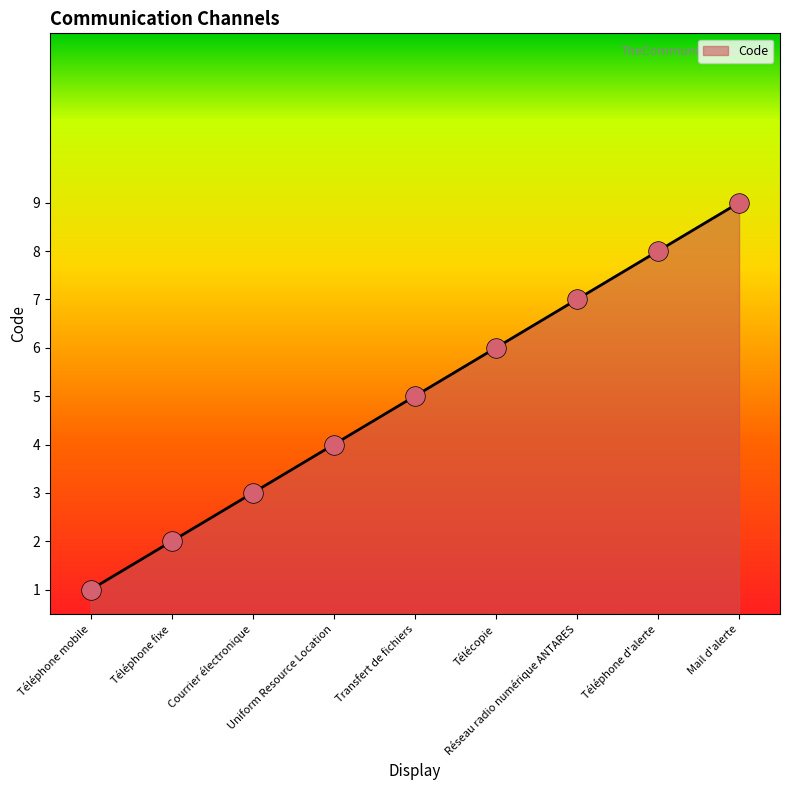

What is the difference between the maximum and minimum values?

8